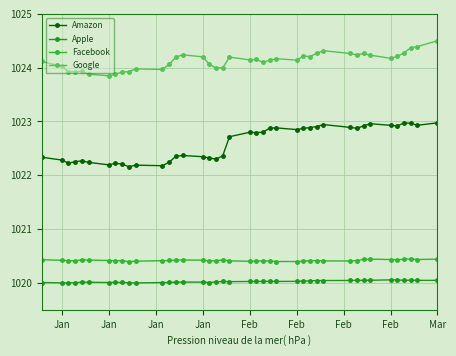

How many categories are shown in the chart?

40